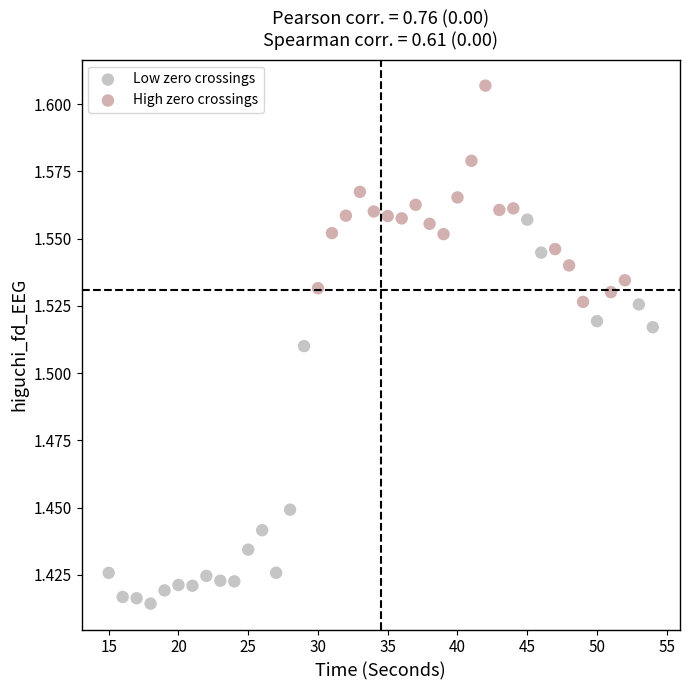

Which series contains the lowest Y value?

Low zero crossings